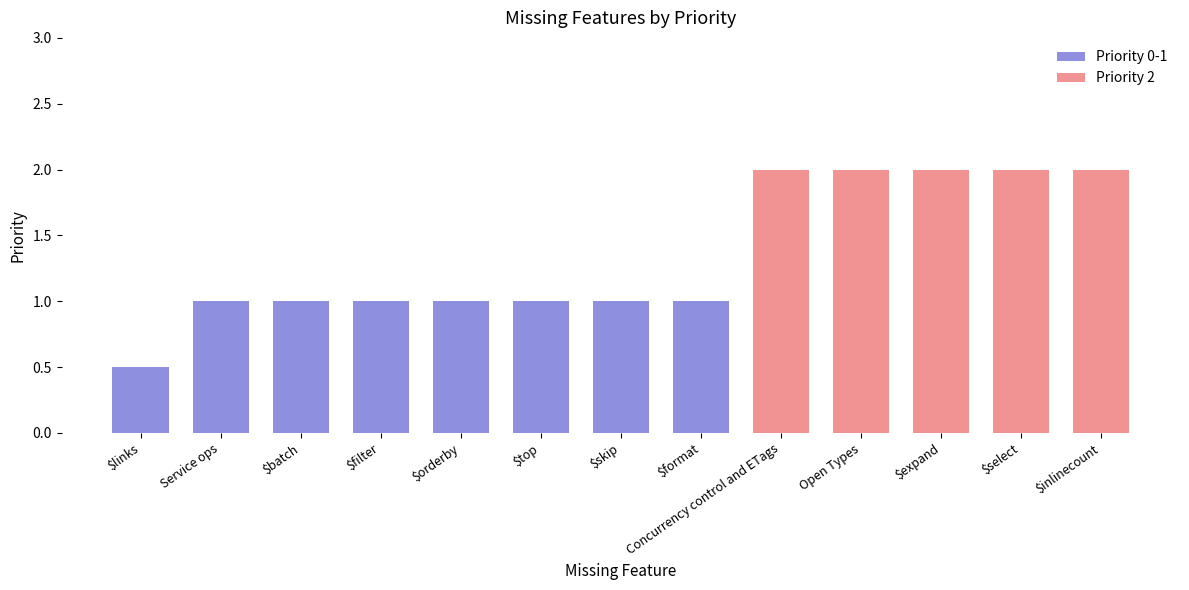

Which label corresponds to the largest value in the chart?

Concurrency control and ETags